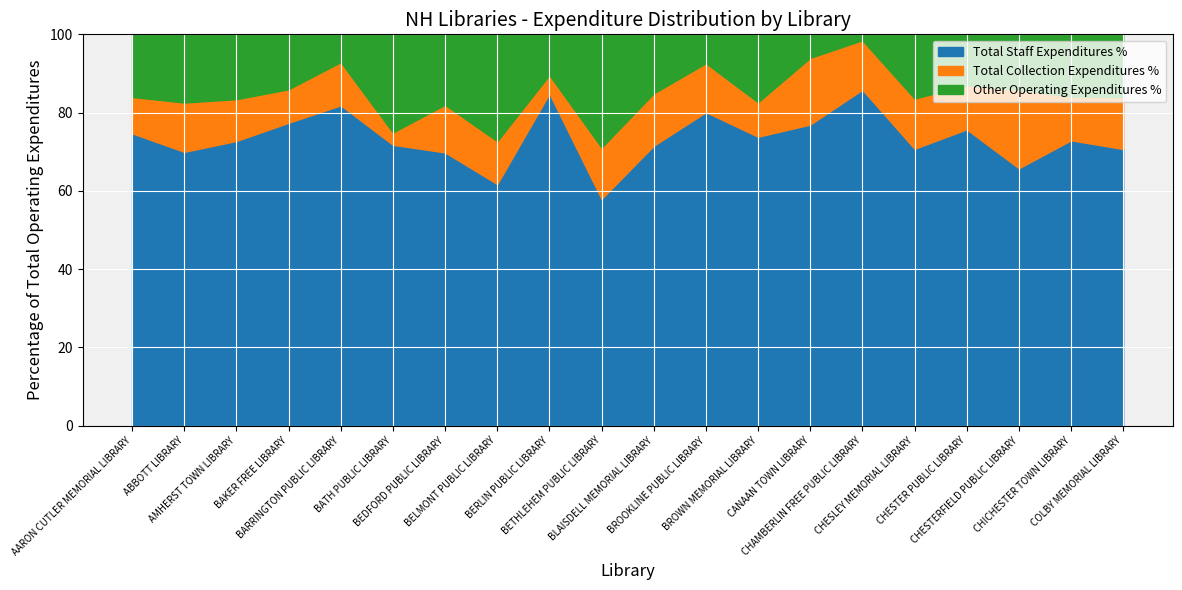

Between COLBY MEMORIAL LIBRARY and BERLIN PUBLIC LIBRARY, which is larger?

BERLIN PUBLIC LIBRARY